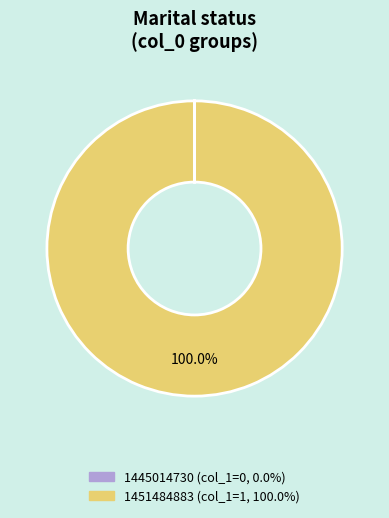

To the nearest percent, what is the average slice percentage?

50%